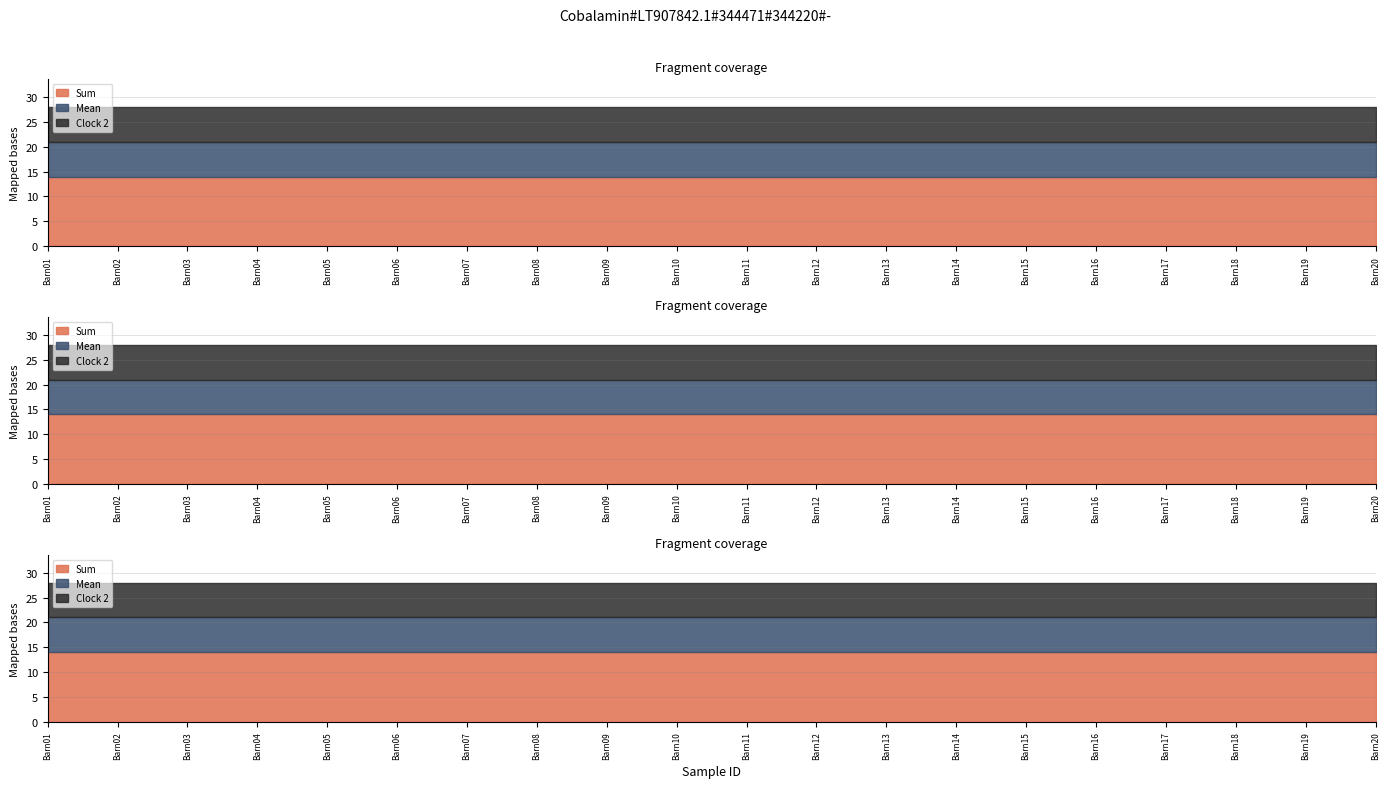

True or false: Mean and Sum intersect in this chart.

False